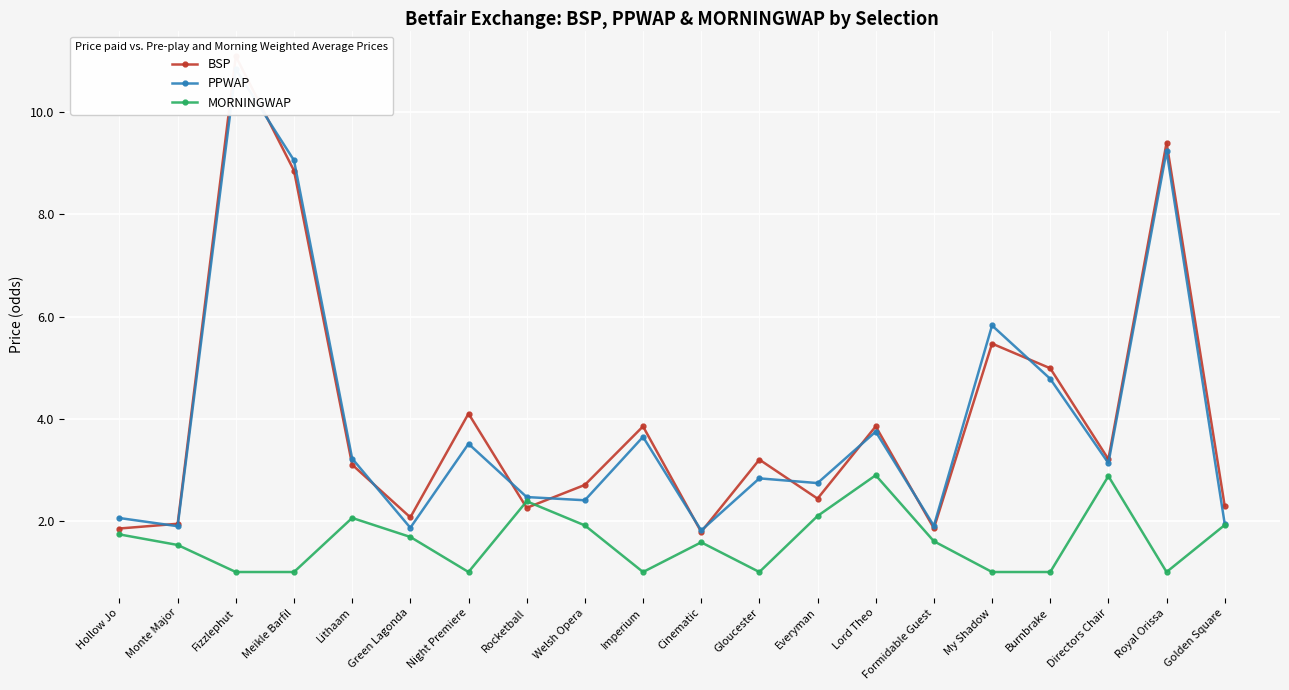

Rank the categories by BSP value from lowest to highest.

Cinematic, Hollow Jo, Formidable Guest, Monte Major, Green Lagonda, Rocketball, Golden Square, Everyman, Welsh Opera, Lithaam, Gloucester, Directors Chair, Imperium, Lord Theo, Night Premiere, Burnbrake, My Shadow, Meikle Barfil, Royal Orissa, Fizzlephut